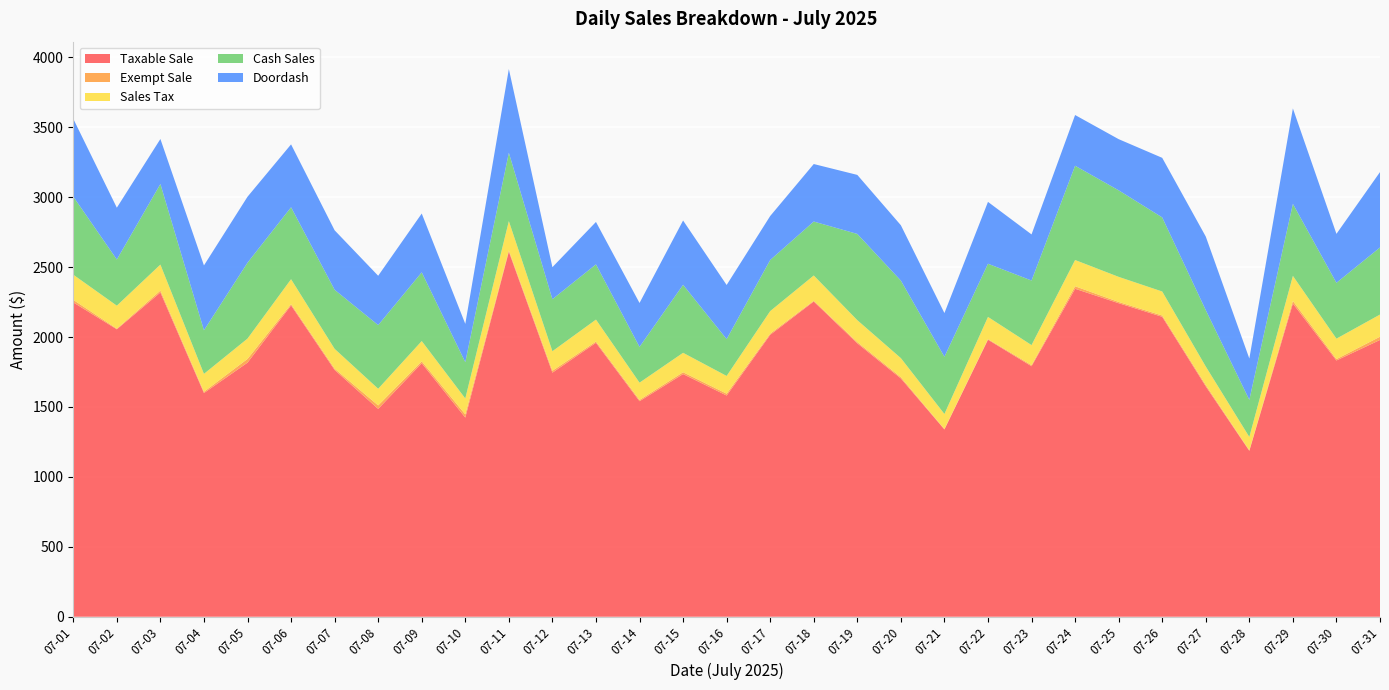

Reading right to left, list all the values displayed in this chart.

Taxable Sale: 07-31=1979.2	07-30=1832.5	07-29=2239.6	07-28=1186.2	07-27=1647.5	07-26=2144.7	07-25=2241.9	07-24=2345.2	07-23=1791.3	07-22=1980.8	07-21=1339.2	07-20=1704.0	07-19=1955.2	07-18=2254.1	07-17=2015.8	07-16=1581.8	07-15=1735.3	07-14=1541.2	07-13=1958.9	07-12=1745.3	07-11=2610.1	07-10=1424.3	07-09=1813.0	07-08=1486.2	07-07=1764.9	07-06=2226.5	07-05=1816.8	07-04=1599.7	07-03=2319.0	07-02=2055.3	07-01=2247.9
Exempt Sale: 07-31=23.2	07-30=9.7	07-29=18.5	07-28=4.5	07-27=9.8	07-26=9.2	07-25=9.0	07-24=17.9	07-23=7.8	07-22=4.5	07-21=3.3	07-20=8.8	07-19=8.9	07-18=5.5	07-17=8.7	07-16=13.3	07-15=13.2	07-14=9.2	07-13=9.0	07-12=13.5	07-11=9.9	07-10=22.6	07-09=13.3	07-08=24.9	07-07=9.4	07-06=8.8	07-05=26.7	07-04=9.0	07-03=13.5	07-02=4.4	07-01=18.0
Sales Tax: 07-31=158.5	07-30=146.2	07-29=179.3	07-28=95.0	07-27=131.9	07-26=171.7	07-25=179.5	07-24=187.7	07-23=143.4	07-22=158.6	07-21=107.2	07-20=136.5	07-19=156.5	07-18=180.5	07-17=161.0	07-16=126.7	07-15=138.9	07-14=123.4	07-13=156.9	07-12=139.7	07-11=208.9	07-10=114.0	07-09=145.1	07-08=119.0	07-07=141.3	07-06=178.2	07-05=145.4	07-04=128.1	07-03=185.7	07-02=164.5	07-01=180.0
Cash Sales: 07-31=479.7	07-30=399.3	07-29=514.9	07-28=265.3	07-27=403.3	07-26=529.7	07-25=618.8	07-24=674.1	07-23=461.6	07-22=380.3	07-21=409.3	07-20=554.4	07-19=616.6	07-18=385.8	07-17=365.3	07-16=263.4	07-15=486.1	07-14=255.9	07-13=394.9	07-12=371.8	07-11=488.8	07-10=259.6	07-09=491.3	07-08=455.1	07-07=422.4	07-06=514.5	07-05=542.5	07-04=311.5	07-03=576.3	07-02=330.1	07-01=558.5
Doordash: 07-31=539.1	07-30=350.0	07-29=682.5	07-28=295.4	07-27=526.0	07-26=426.1	07-25=365.8	07-24=362.6	07-23=329.8	07-22=442.2	07-21=312.5	07-20=395.7	07-19=422.1	07-18=411.2	07-17=314.5	07-16=387.0	07-15=459.8	07-14=313.9	07-13=303.3	07-12=229.2	07-11=598.4	07-10=273.6	07-09=420.4	07-08=352.8	07-07=425.3	07-06=449.5	07-05=471.7	07-04=463.7	07-03=321.7	07-02=370.4	07-01=556.2